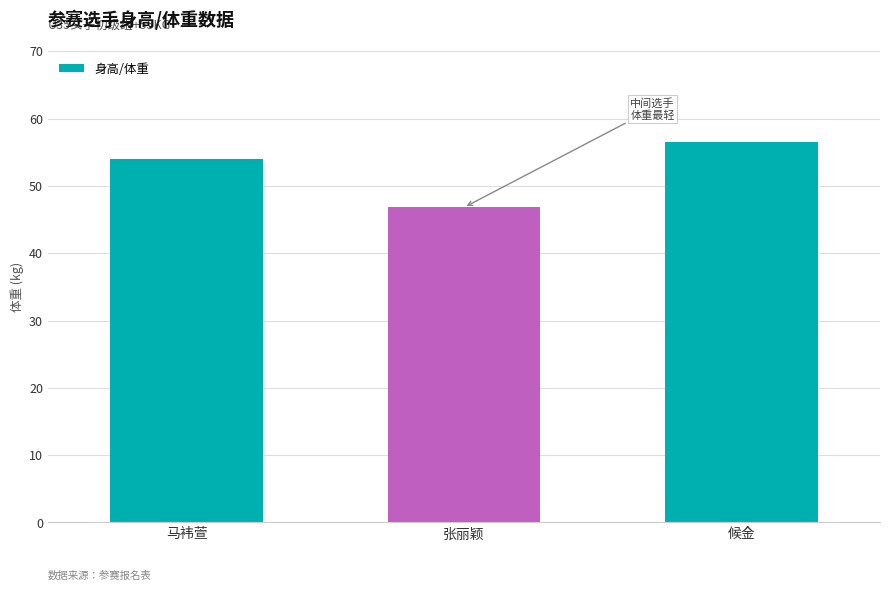

What is the difference between the maximum and minimum values?

9.7